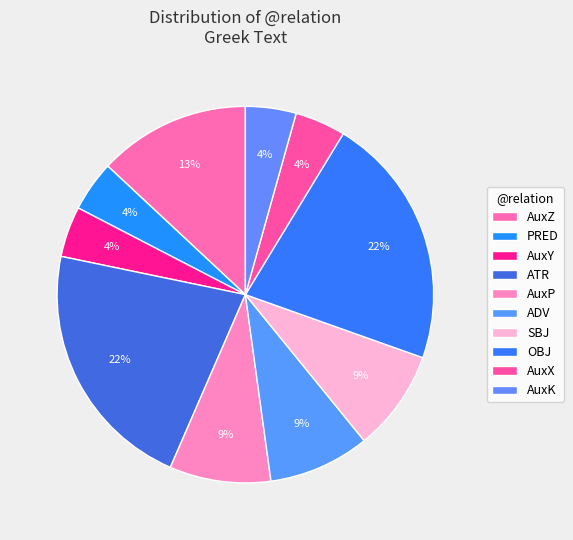

Is the sum of AuxP and AuxX greater than half?

No